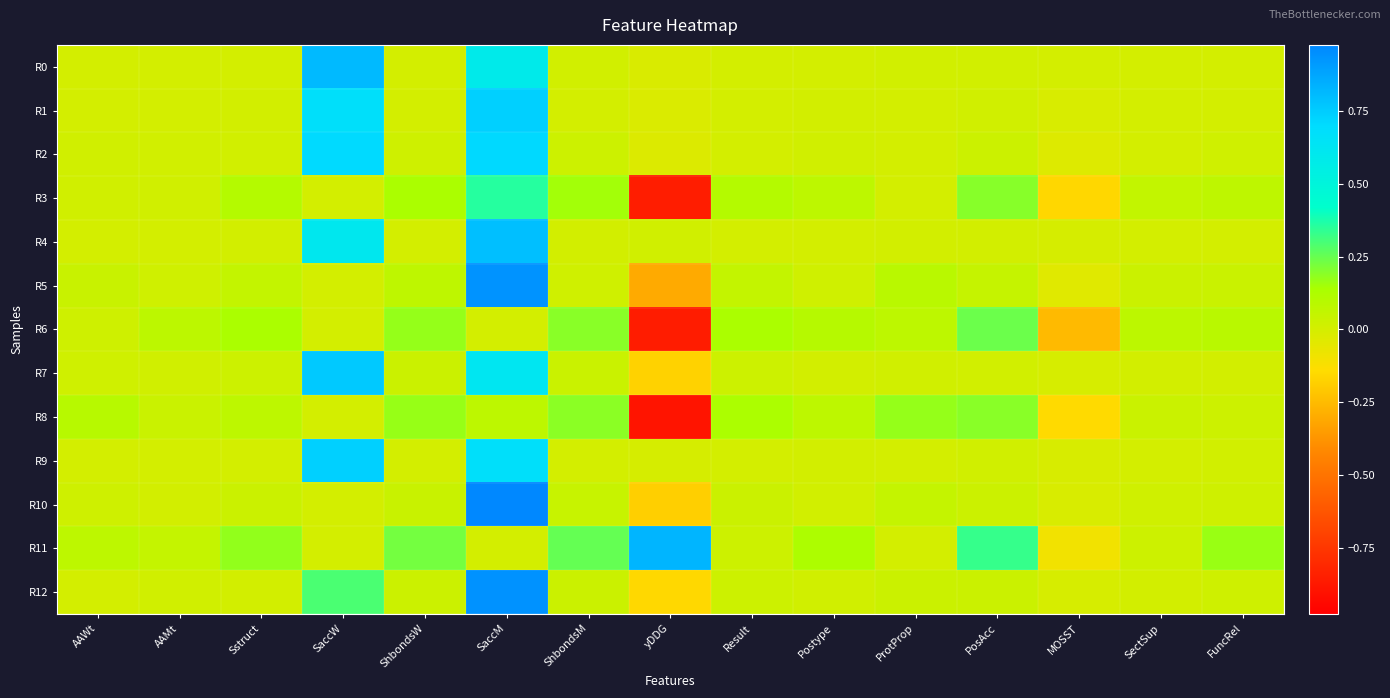

At how many categories does at least one series exceed 0?

14